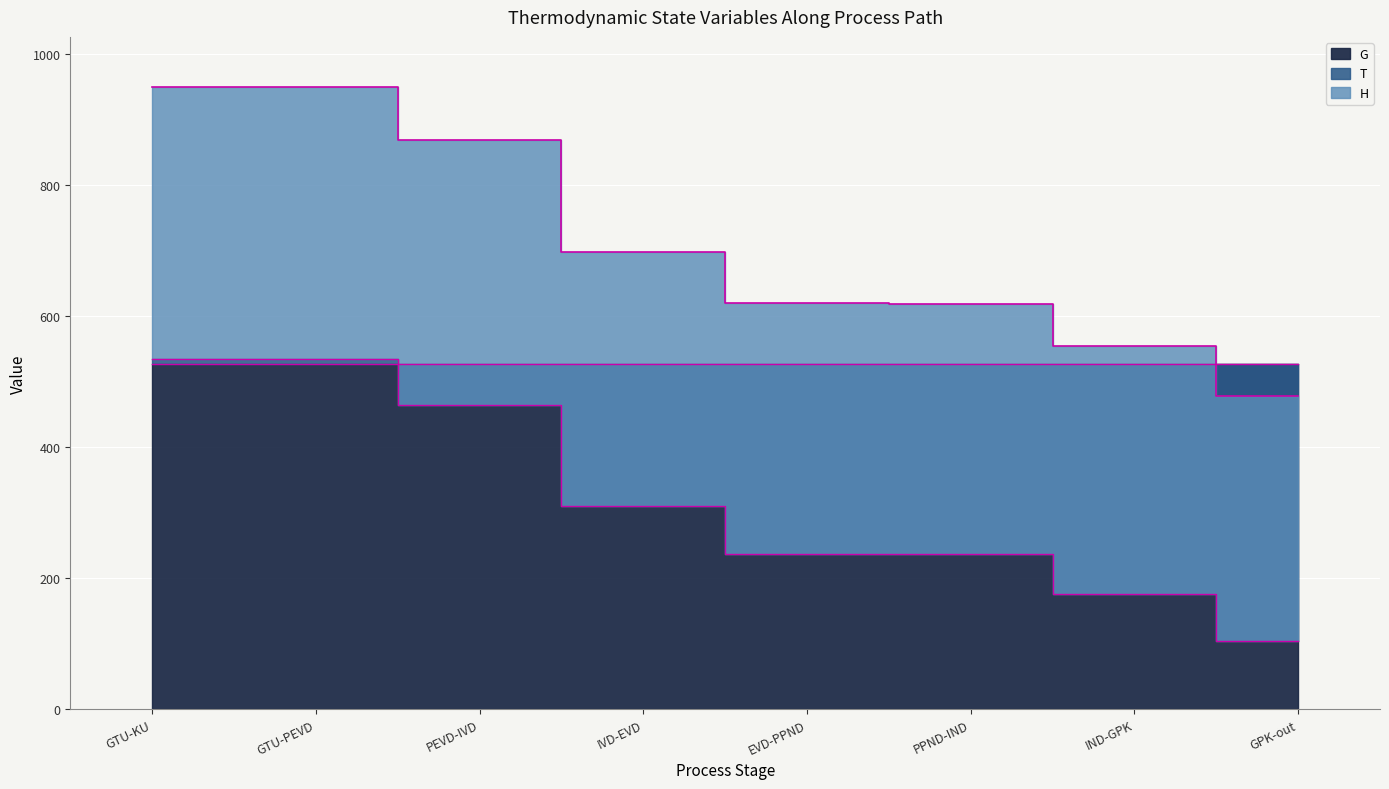

What is the spread (max minus min) of values at GTU-KU?

415.5